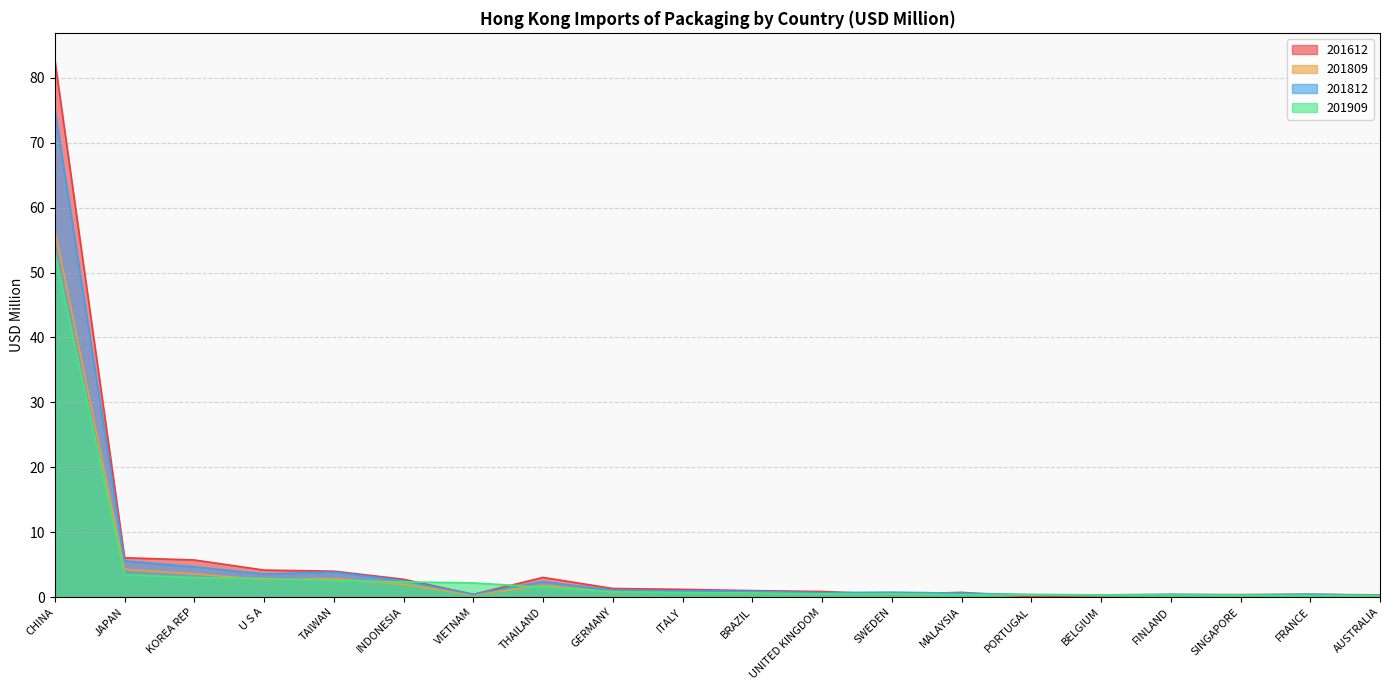

What is the total value across all series at AUSTRALIA?

1.0